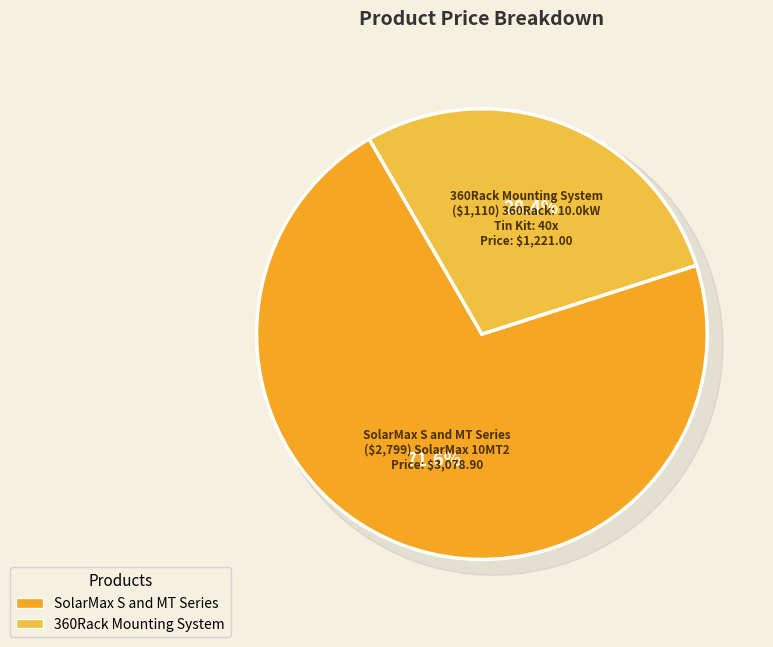

Which slice is the smallest?

360Rack Mounting System